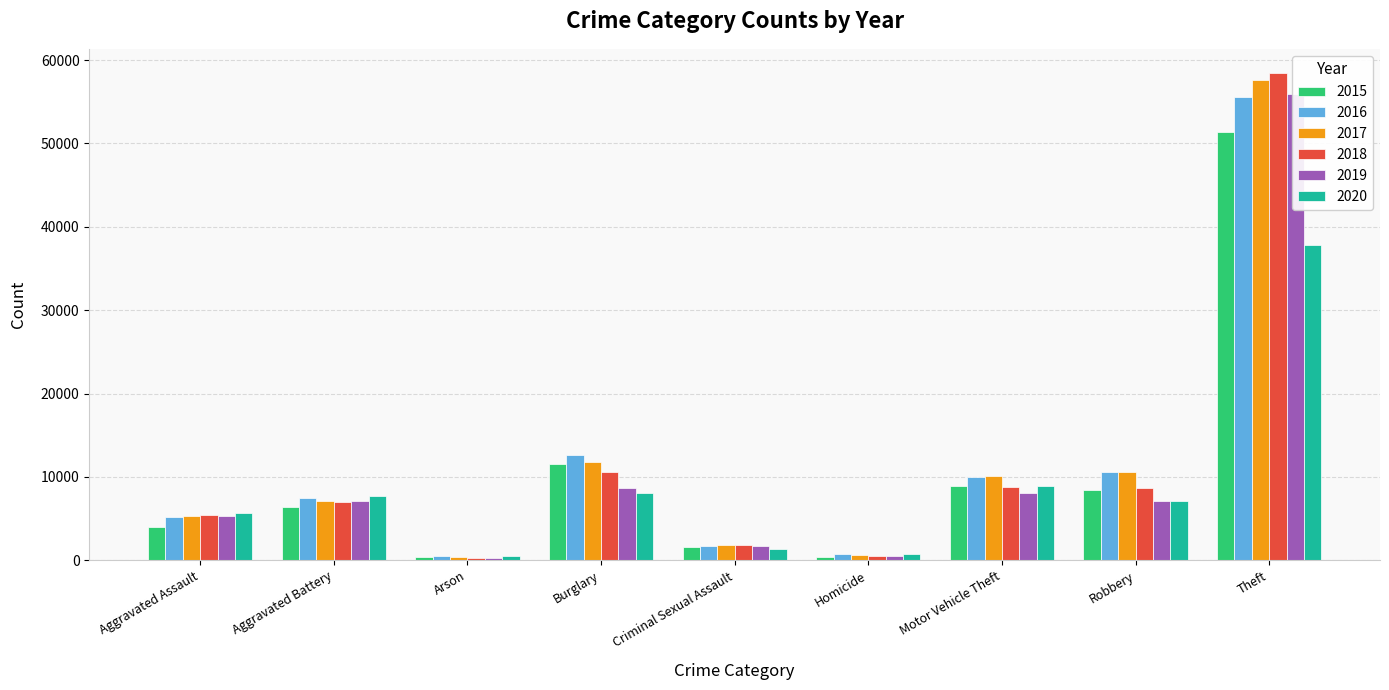

What is the label of the 6th bar from the right?

Burglary